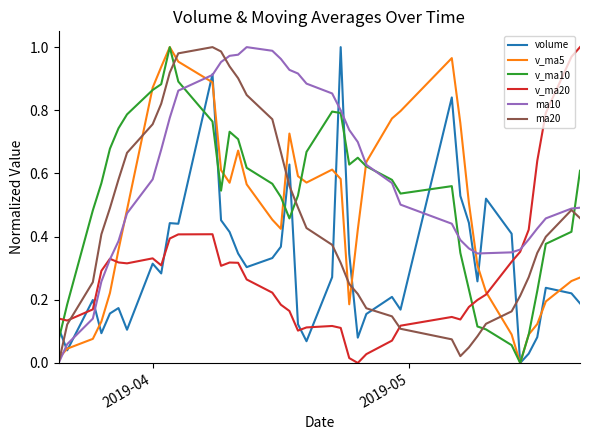

After their last crossing, which series has the higher values: v_ma20 or volume?

v_ma20